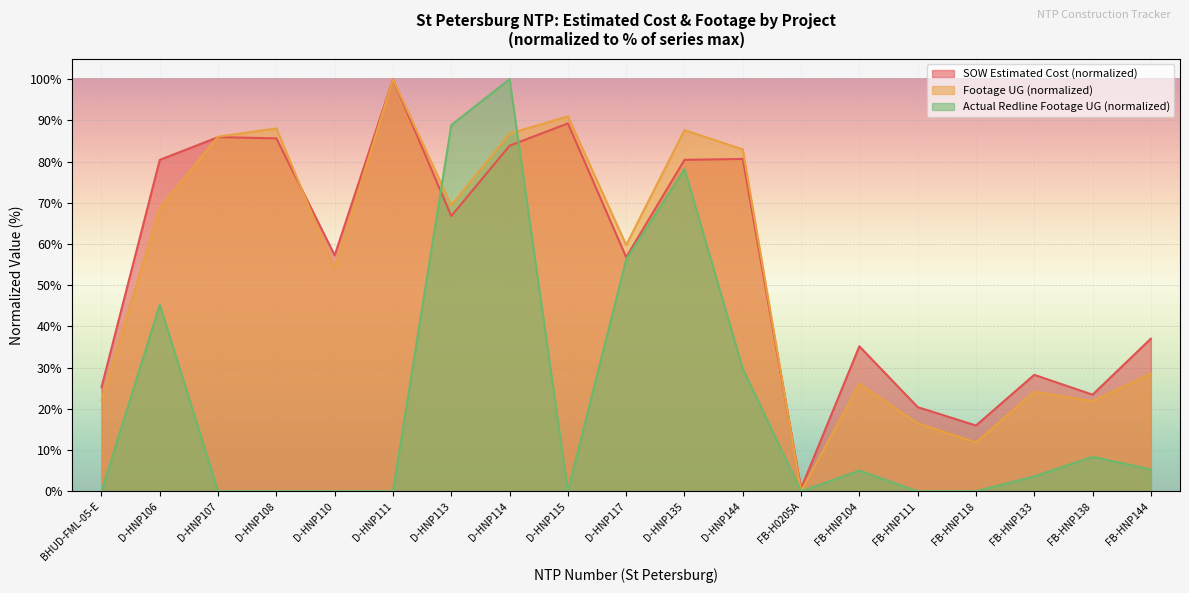

How many intersections are there between Actual Redline Footage UG and SOW Estimated Cost (k)?

2